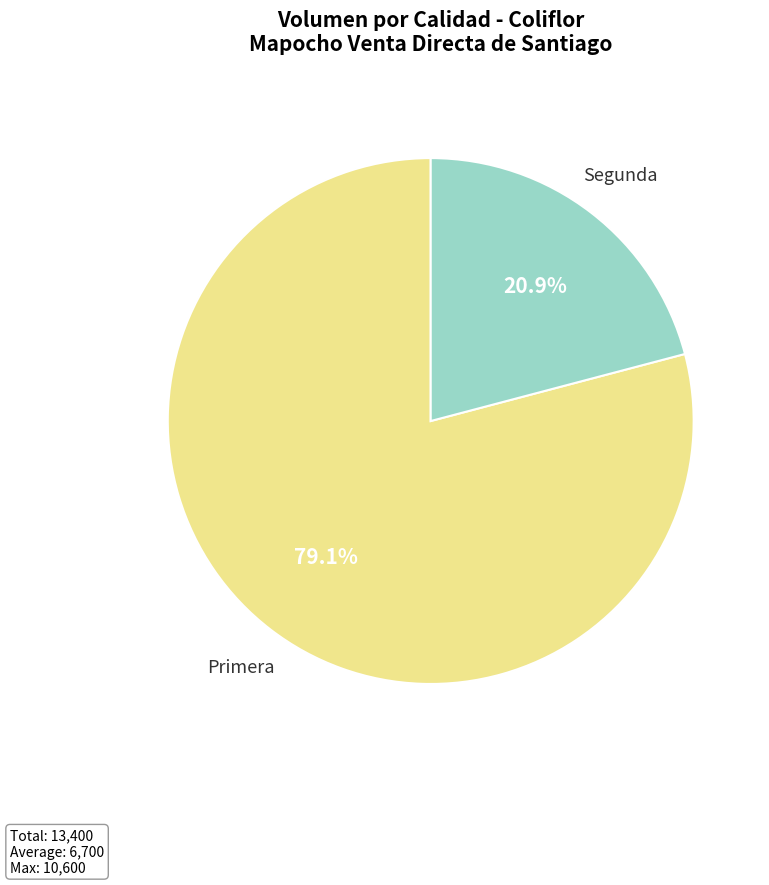

Is there a majority slice in this chart?

Yes